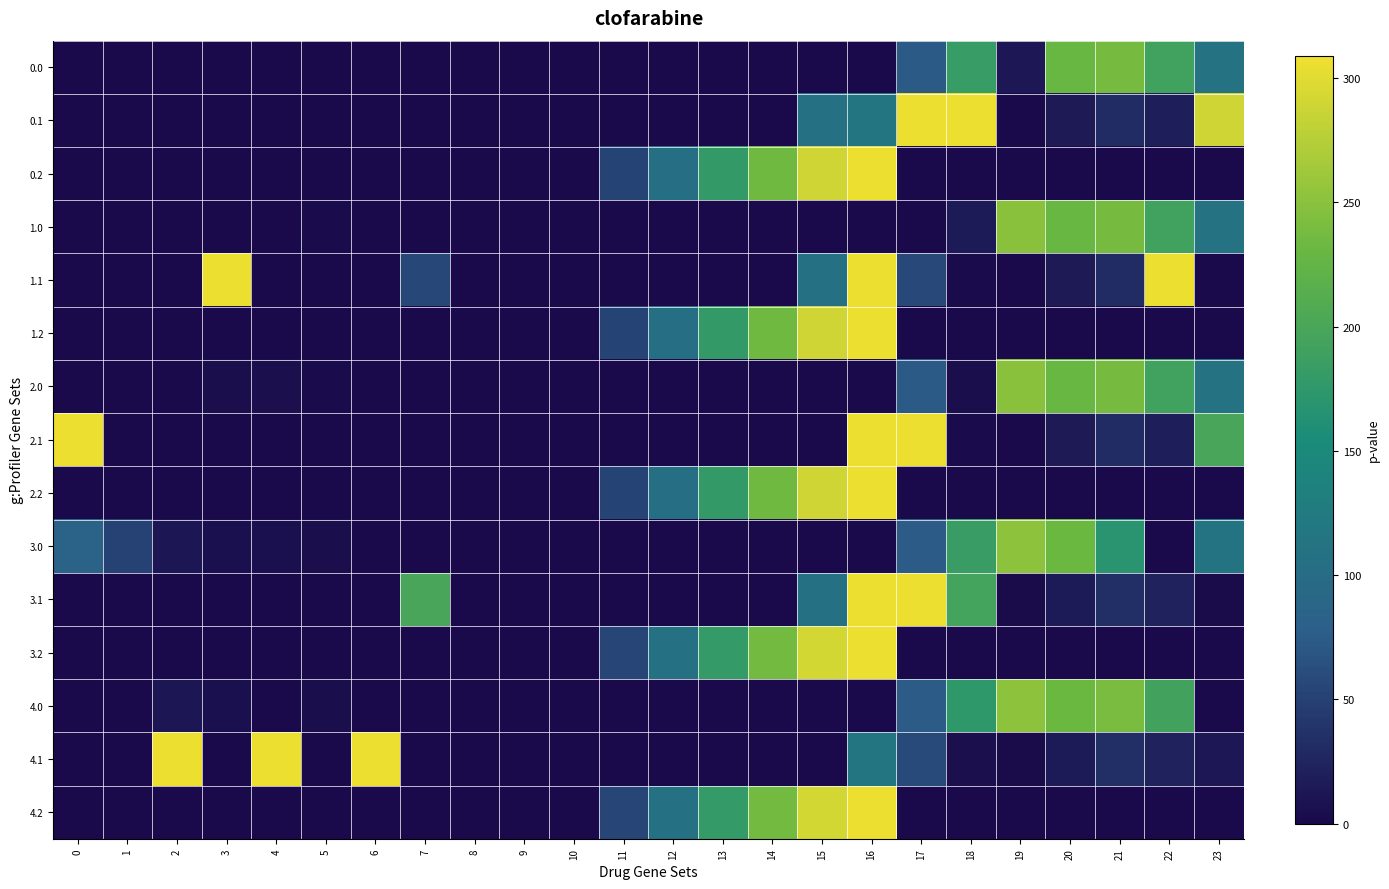

At which category is the sum across all series the highest?

16